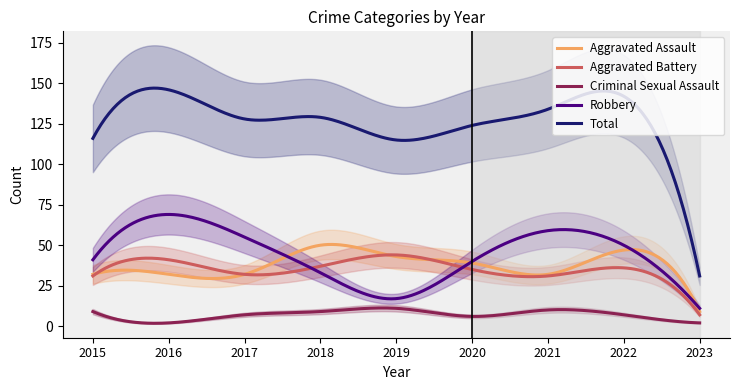

What is the highest value of the Robbery series?

69.0